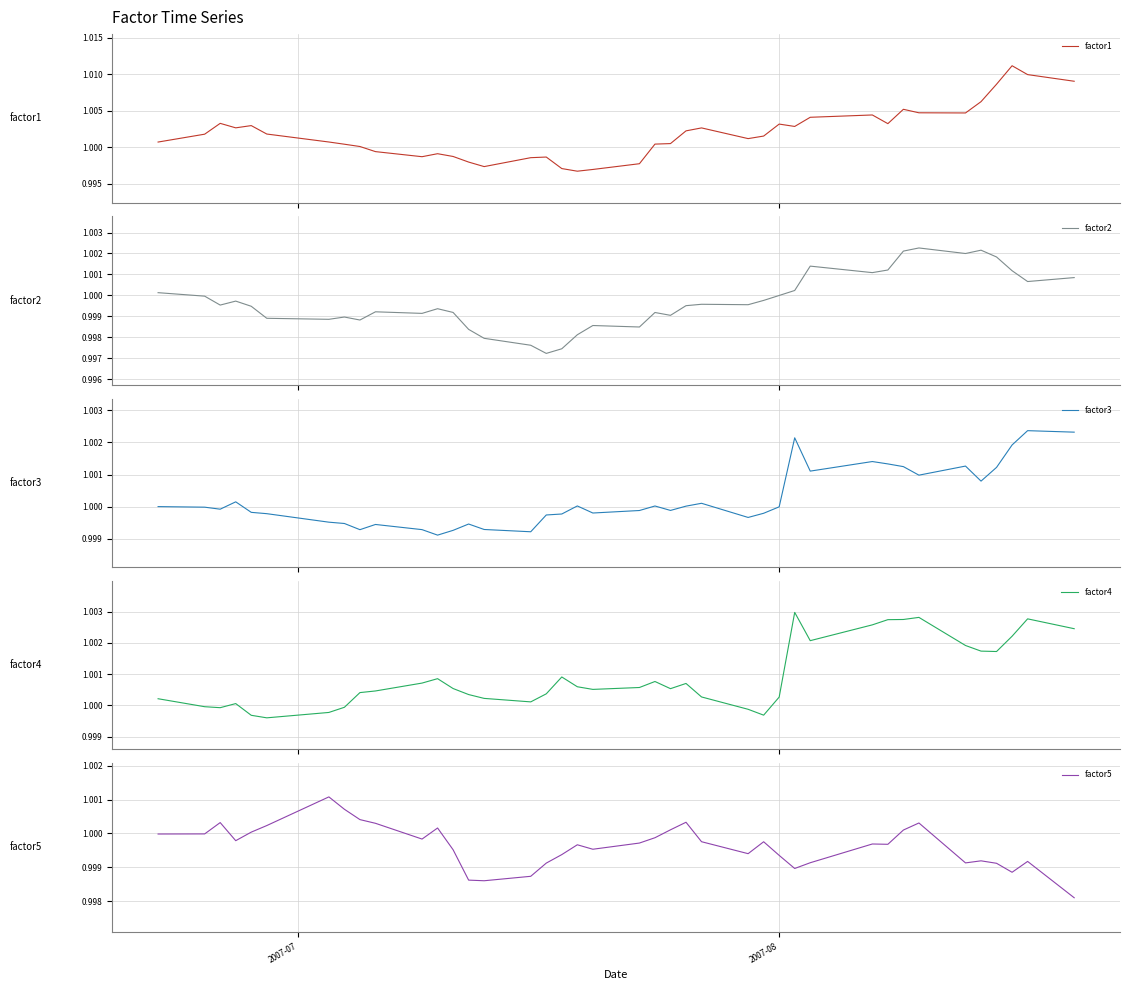

How many interior local valleys does the factor1 series have?

8